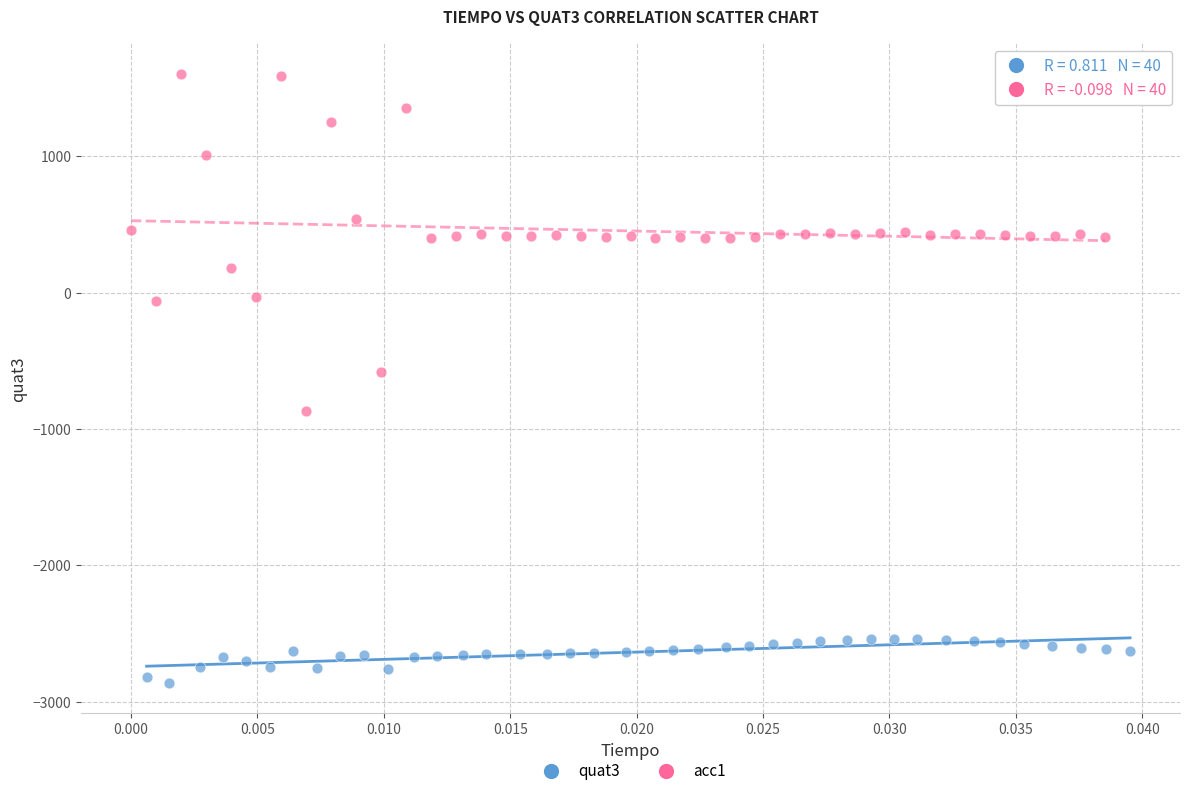

What are all the series names shown in the legend?

quat3, acc1